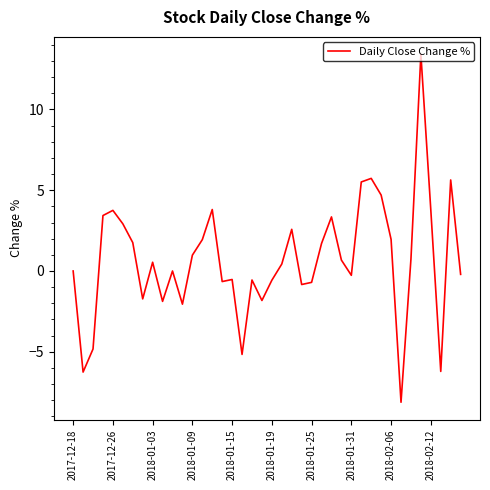

What is the greatest value displayed?

13.4